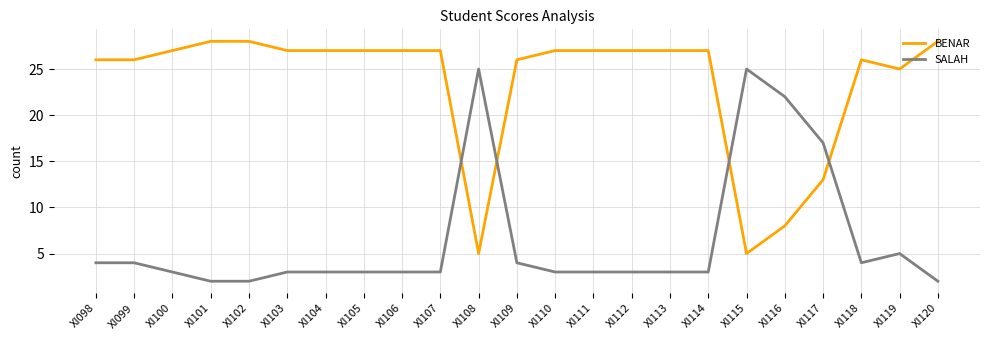

How many intersections are there between SALAH and BENAR?

4